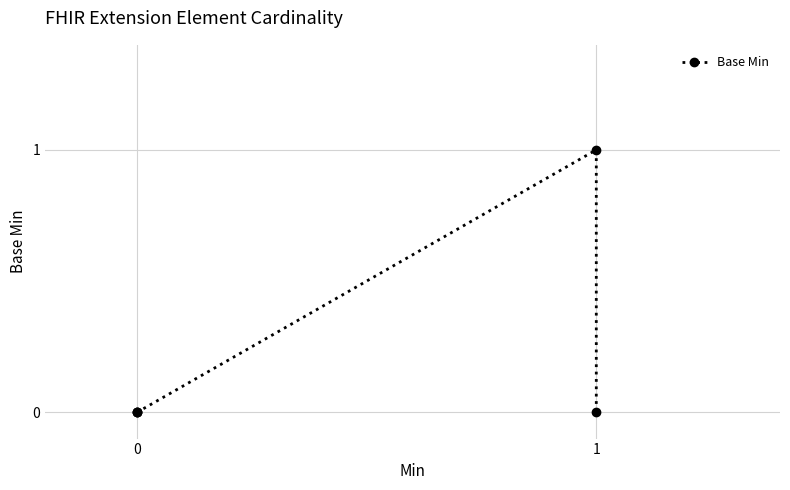

How many values exceed 0?

1